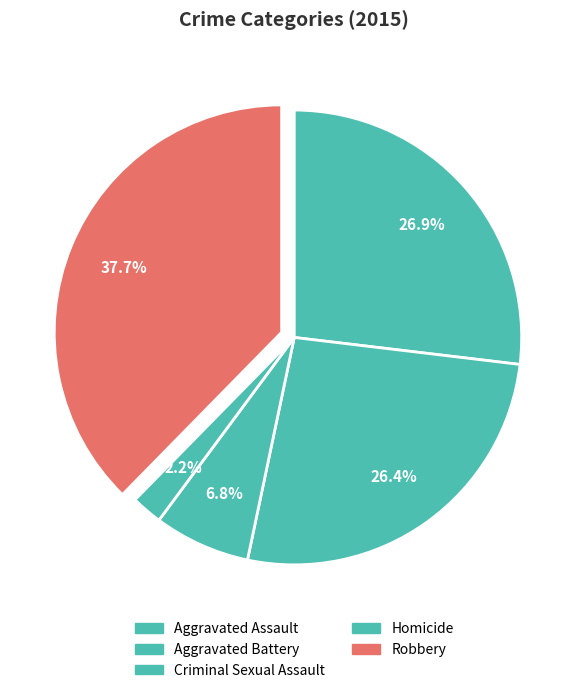

How many segments does this pie chart have?

5